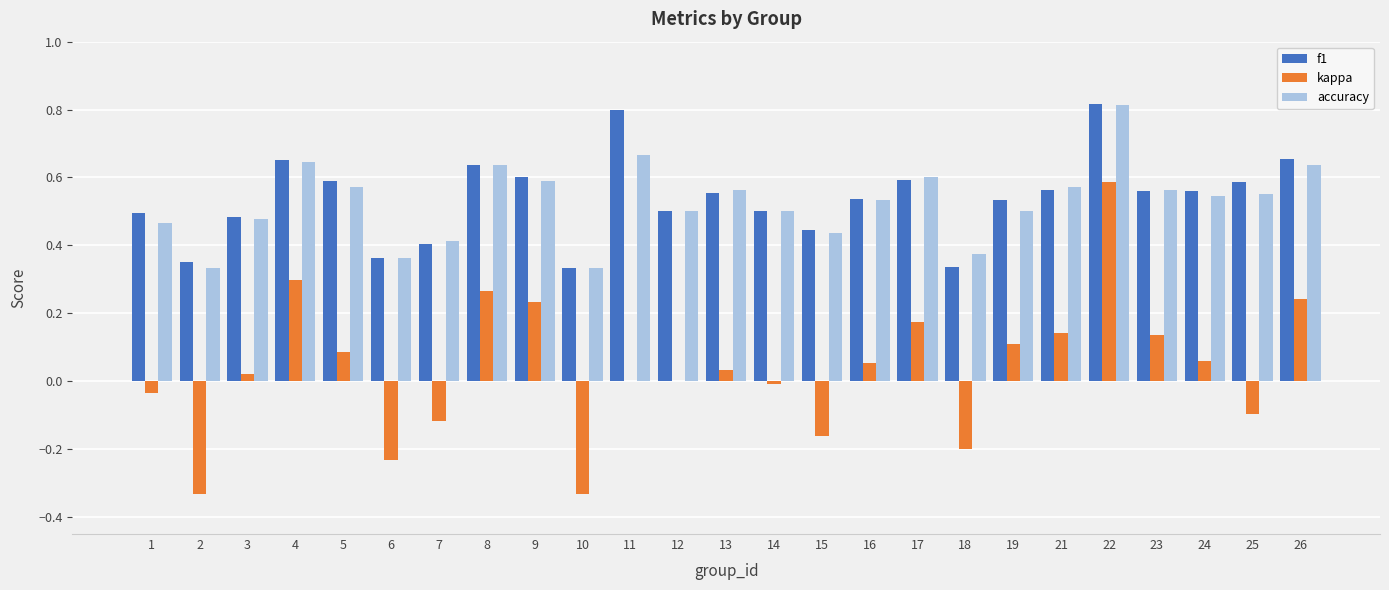

How many groups of bars are there?

25